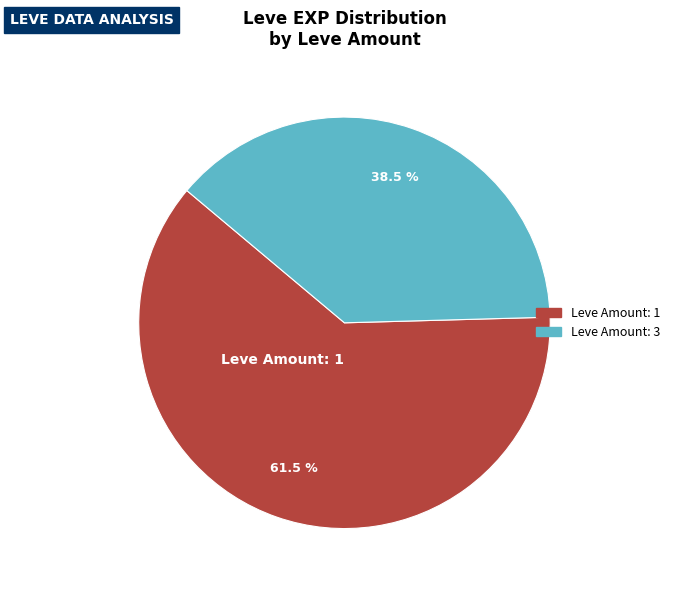

Is there any slice that represents more than half of the pie?

Yes